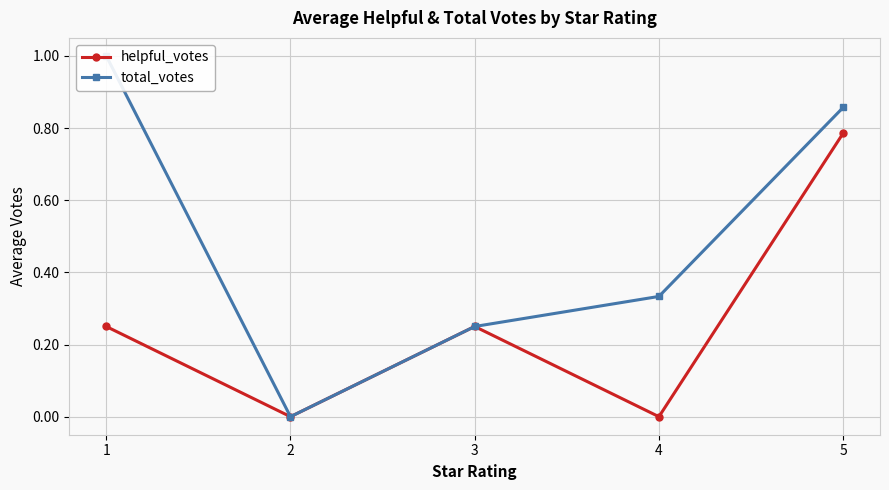

What are all the series names shown in the legend?

helpful_votes, total_votes